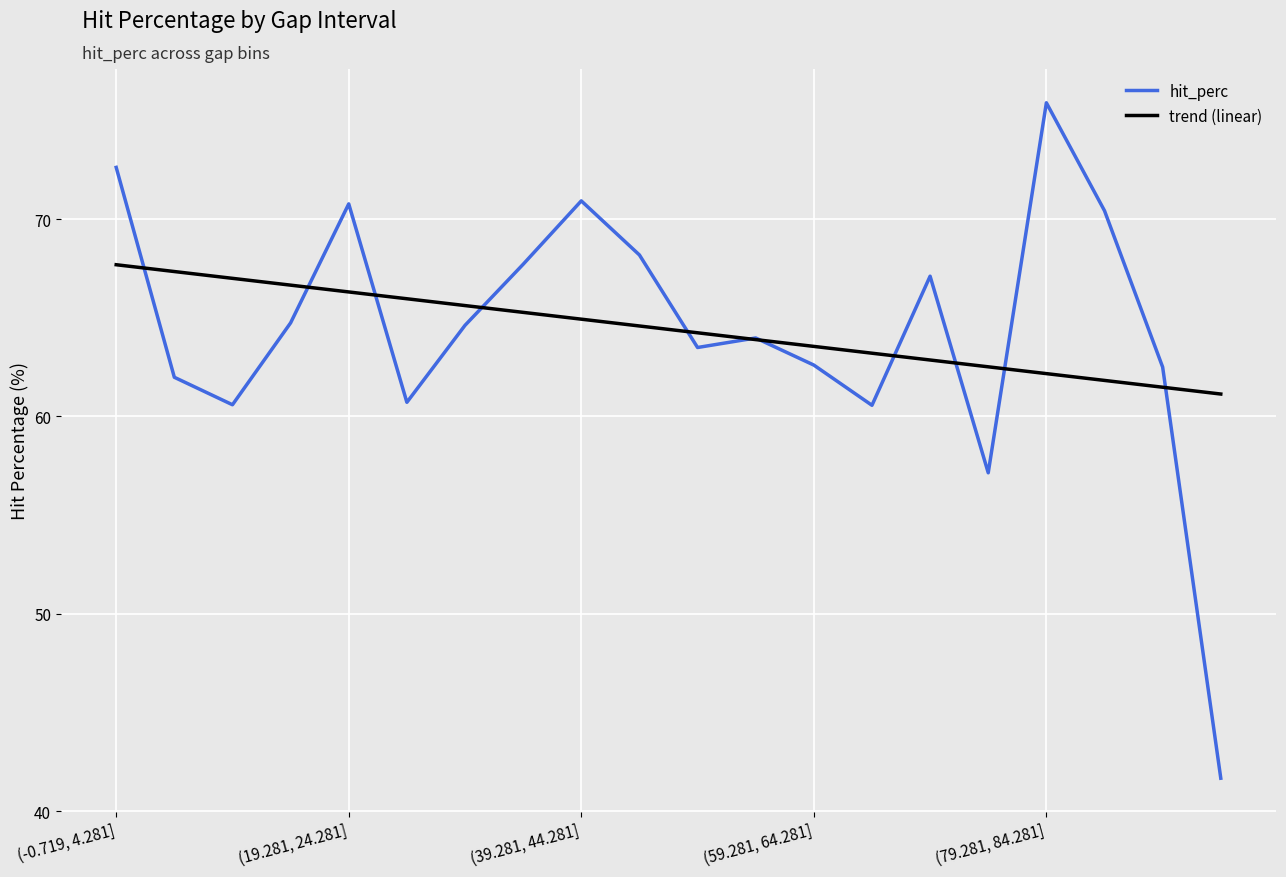

Which series has the largest range (max minus min)?

hit_perc